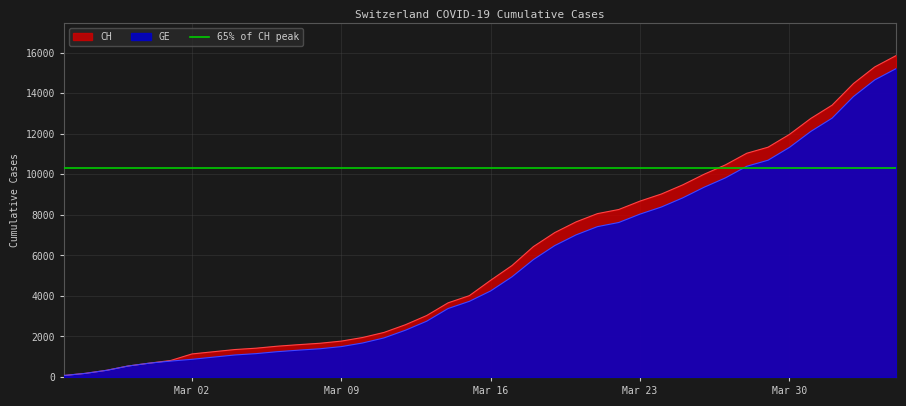

The value of CH at Mar 02 is 1831. True or false?

False